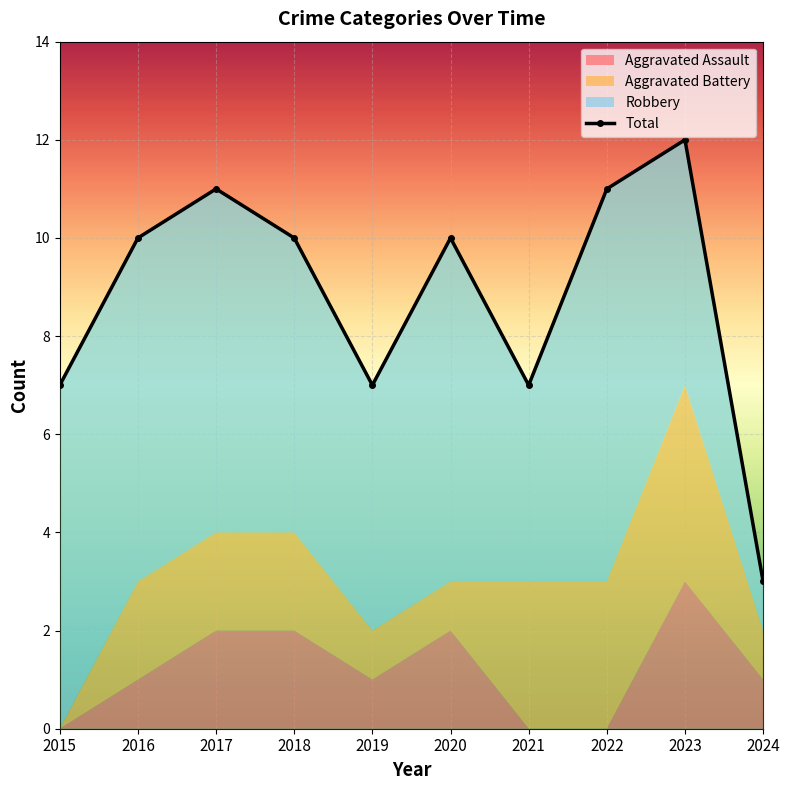

How many points are lower than both their immediate neighbors (excluding endpoints)?

2